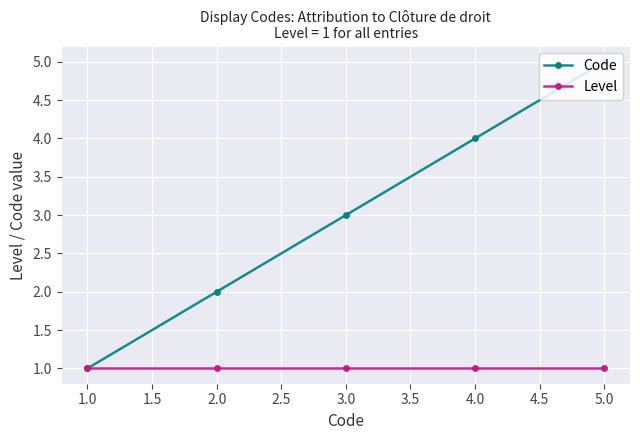

Which series has the largest range (max minus min)?

Code